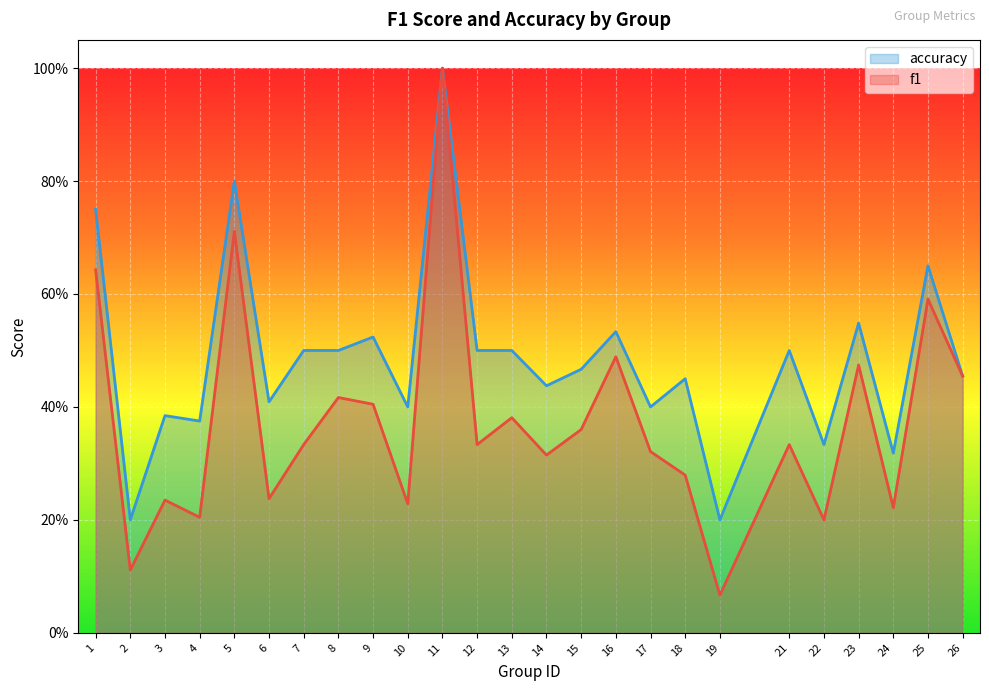

What are all the series names shown in the legend?

accuracy, f1